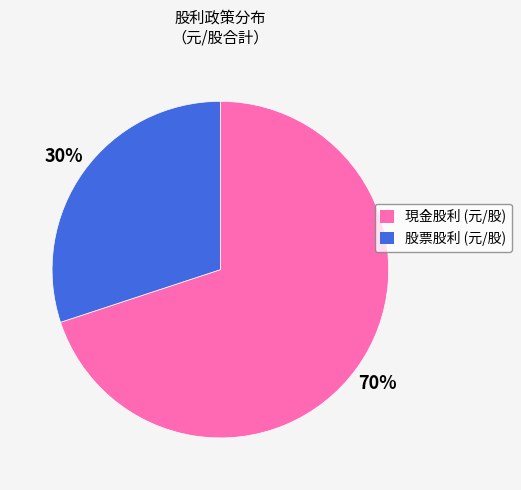

To the nearest percent, what is the average slice percentage?

50%